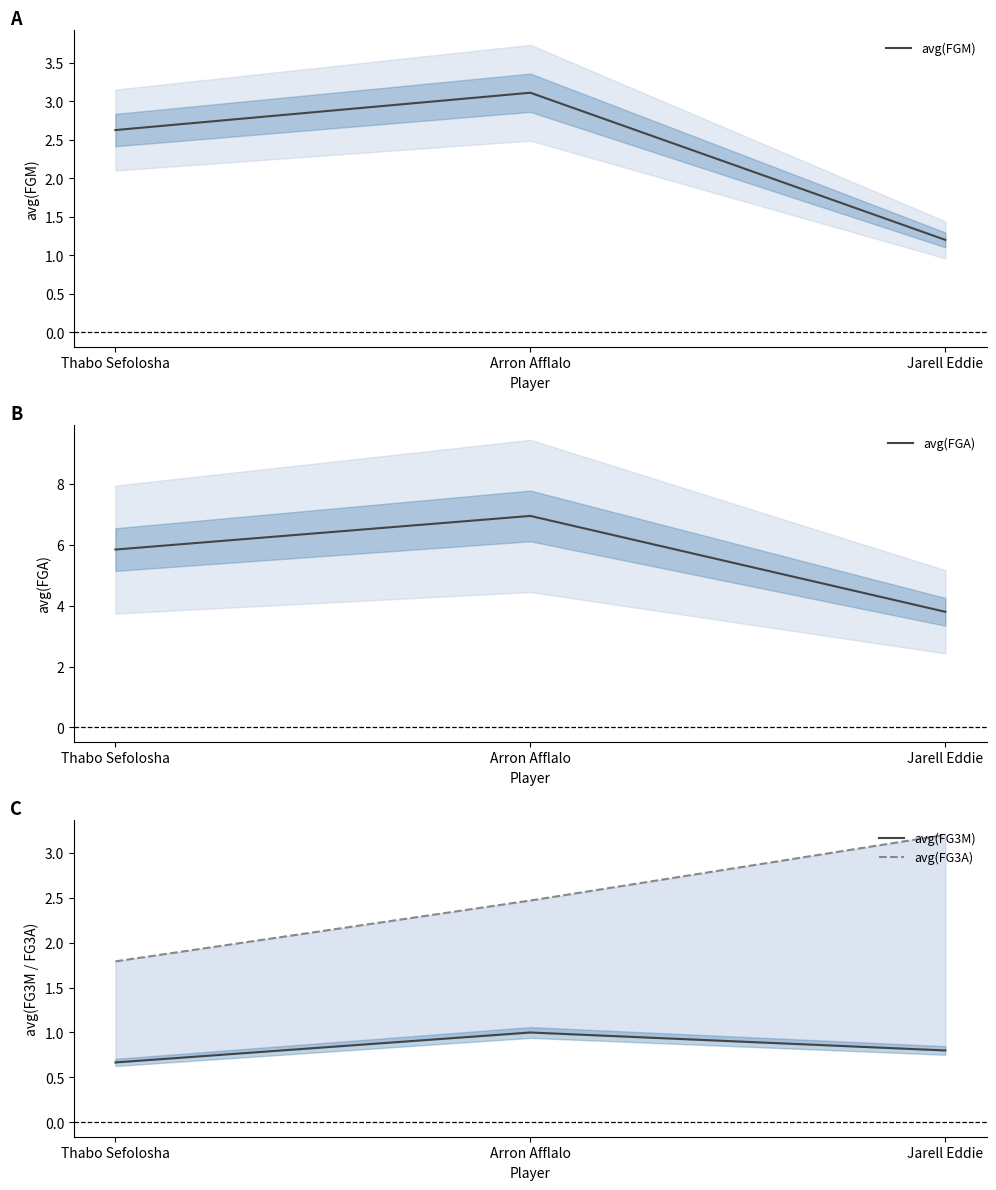

How many data points does each series have?

3